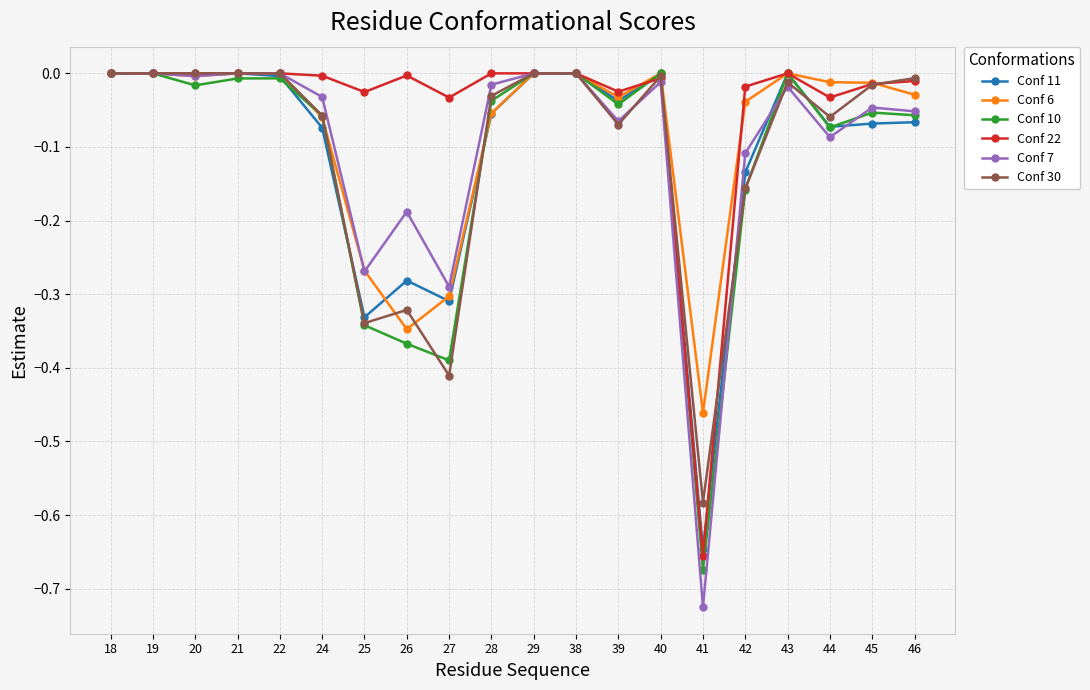

What is the spread (max minus min) of values at 25?

0.3